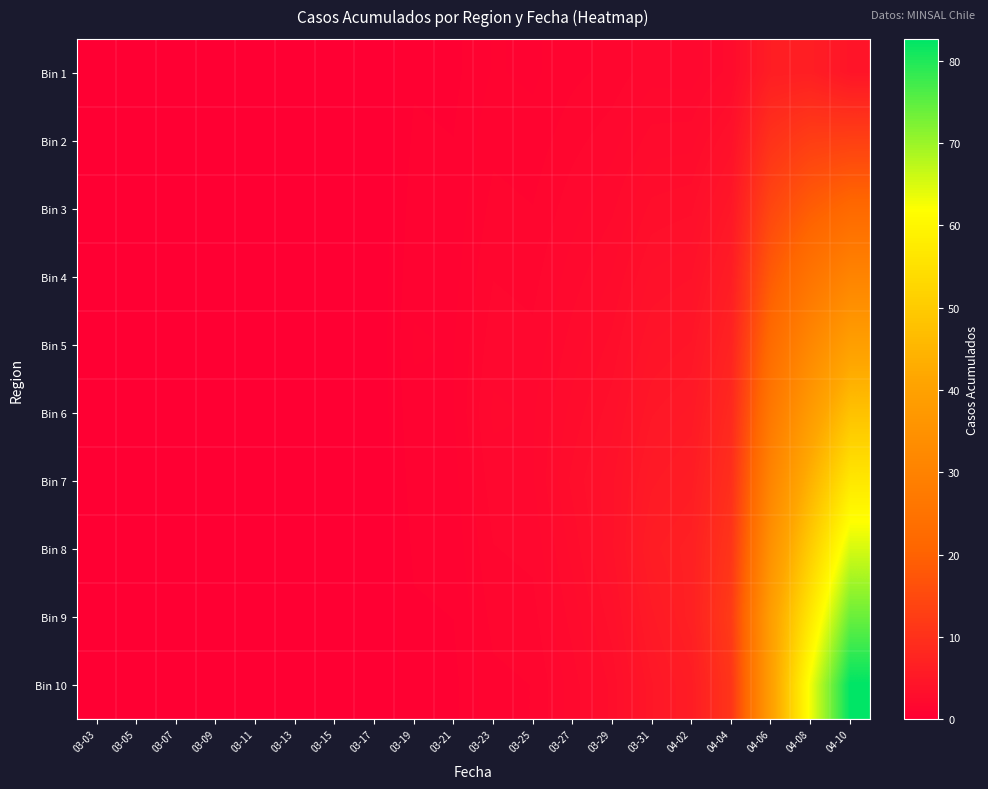

Reading right to left, extract all data points from this chart.

Bin 1: 04-10=4.4	04-08=6.3	04-06=6.2	04-04=2.4	04-02=1.8	03-31=1.8	03-29=1.4	03-27=1.2	03-25=0.9	03-23=1.0	03-21=0.6	03-19=0.6	03-17=0.0	03-15=0.0	03-13=0.0	03-11=0.0	03-09=0.0	03-07=0.0	03-05=0.0	03-03=0.0
Bin 2: 04-10=13.1	04-08=12.6	04-06=10.2	04-04=3.6	04-02=2.4	03-31=2.4	03-29=1.8	03-27=1.5	03-25=1.1	03-23=1.2	03-21=0.7	03-19=0.7	03-17=0.0	03-15=0.0	03-13=0.0	03-11=0.0	03-09=0.0	03-07=0.0	03-05=0.0	03-03=0.0
Bin 3: 04-10=21.8	04-08=18.9	04-06=14.4	04-04=4.8	04-02=3.1	03-31=3.0	03-29=2.2	03-27=1.8	03-25=1.3	03-23=1.4	03-21=0.8	03-19=0.8	03-17=0.0	03-15=0.0	03-13=0.0	03-11=0.0	03-09=0.0	03-07=0.0	03-05=0.0	03-03=0.0
Bin 4: 04-10=30.5	04-08=25.2	04-06=18.4	04-04=6.0	04-02=3.9	03-31=3.6	03-29=2.6	03-27=2.1	03-25=1.5	03-23=1.6	03-21=0.8	03-19=0.9	03-17=0.0	03-15=0.0	03-13=0.0	03-11=0.0	03-09=0.0	03-07=0.0	03-05=0.0	03-03=0.0
Bin 5: 04-10=39.2	04-08=31.5	04-06=22.6	04-04=7.2	04-02=4.5	03-31=4.2	03-29=3.0	03-27=2.4	03-25=1.7	03-23=1.8	03-21=0.9	03-19=1.0	03-17=0.0	03-15=0.0	03-13=0.0	03-11=0.0	03-09=0.0	03-07=0.0	03-05=0.0	03-03=0.0
Bin 6: 04-10=47.9	04-08=37.8	04-06=26.7	04-04=8.4	04-02=5.2	03-31=4.8	03-29=3.4	03-27=2.7	03-25=1.9	03-23=2.0	03-21=0.9	03-19=0.9	03-17=0.0	03-15=0.0	03-13=0.0	03-11=0.0	03-09=0.0	03-07=0.0	03-05=0.0	03-03=0.0
Bin 7: 04-10=56.6	04-08=44.1	04-06=30.8	04-04=9.6	04-02=6.0	03-31=5.4	03-29=3.8	03-27=3.0	03-25=1.9	03-23=1.8	03-21=0.9	03-19=0.8	03-17=0.0	03-15=0.0	03-13=0.0	03-11=0.0	03-09=0.0	03-07=0.0	03-05=0.0	03-03=0.0
Bin 8: 04-10=65.2	04-08=50.4	04-06=34.9	04-04=10.8	04-02=6.6	03-31=6.0	03-29=3.8	03-27=2.7	03-25=1.7	03-23=1.6	03-21=0.8	03-19=0.7	03-17=0.0	03-15=0.0	03-13=0.0	03-11=0.0	03-09=0.0	03-07=0.0	03-05=0.0	03-03=0.0
Bin 9: 04-10=74.0	04-08=56.7	04-06=39.0	04-04=12.0	04-02=6.6	03-31=5.4	03-29=3.4	03-27=2.4	03-25=1.5	03-23=1.4	03-21=0.6	03-19=0.6	03-17=0.0	03-15=0.0	03-13=0.0	03-11=0.0	03-09=0.0	03-07=0.0	03-05=0.0	03-03=0.0
Bin 10: 04-10=82.7	04-08=63.0	04-06=38.9	04-04=10.8	04-02=6.0	03-31=4.8	03-29=3.0	03-27=2.1	03-25=1.3	03-23=1.2	03-21=0.6	03-19=0.5	03-17=0.0	03-15=0.0	03-13=0.0	03-11=0.0	03-09=0.0	03-07=0.0	03-05=0.0	03-03=0.0